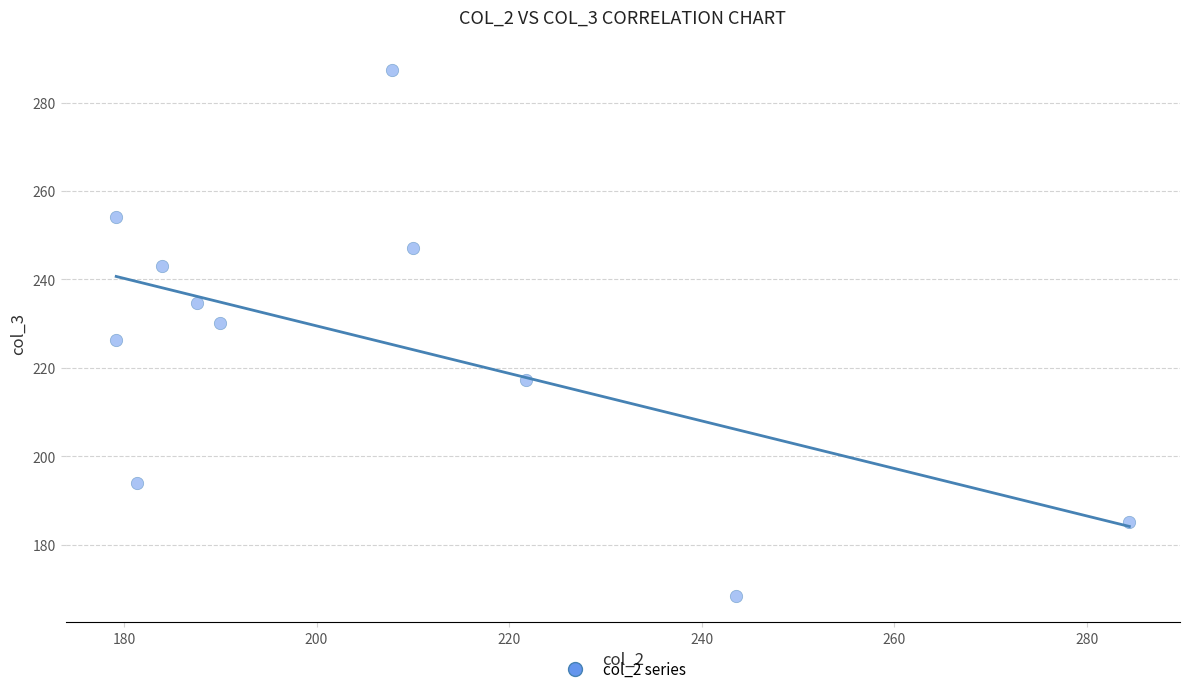

What is the average X value?

206.3